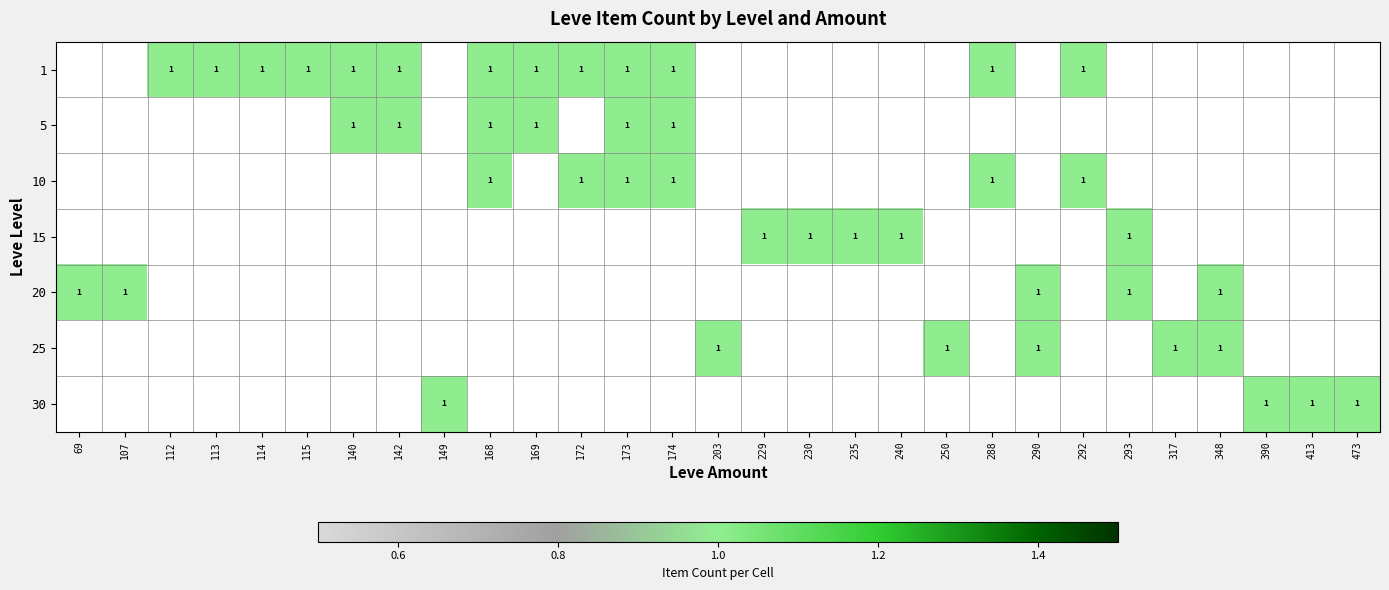

At which category does the chart reach its peak across all series?

112